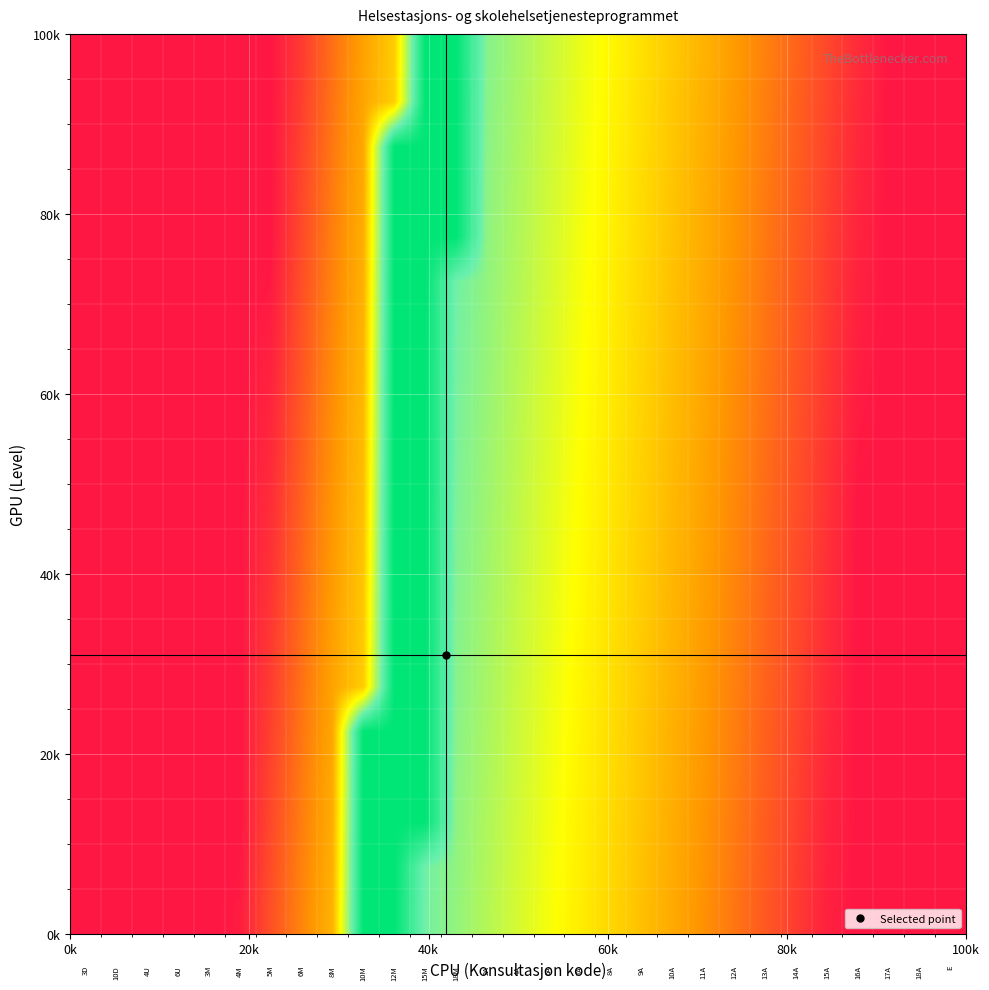

Reading left to right, what are all the values shown in this chart?

row_0: 0.0	0.0	0.0	0.0	0.0	0.0	0.1	0.2	0.3	1.0	1.0	0.7	0.7	0.6	0.6	0.5	0.5	0.4	0.3	0.3	0.2	0.2	0.1	0.1	0.0	0.0	0.0	0.0	0.0
row_1: 0.0	0.0	0.0	0.0	0.0	0.0	0.1	0.2	0.3	1.0	1.0	0.7	0.7	0.6	0.6	0.5	0.5	0.4	0.4	0.3	0.2	0.2	0.1	0.1	0.0	0.0	0.0	0.0	0.0
row_2: 0.0	0.0	0.0	0.0	0.0	0.0	0.1	0.2	0.3	1.0	1.0	1.0	0.7	0.6	0.6	0.5	0.5	0.4	0.4	0.3	0.2	0.2	0.1	0.1	0.0	0.0	0.0	0.0	0.0
row_3: 0.0	0.0	0.0	0.0	0.0	0.0	0.1	0.2	0.3	1.0	1.0	1.0	0.7	0.6	0.6	0.5	0.5	0.4	0.4	0.3	0.3	0.2	0.1	0.1	0.0	0.0	0.0	0.0	0.0
row_4: 0.0	0.0	0.0	0.0	0.0	0.0	0.1	0.2	0.3	1.0	1.0	1.0	0.7	0.6	0.6	0.5	0.5	0.4	0.4	0.3	0.3	0.2	0.1	0.1	0.0	0.0	0.0	0.0	0.0
row_5: 0.0	0.0	0.0	0.0	0.0	0.0	0.1	0.2	0.3	0.4	1.0	1.0	0.7	0.6	0.6	0.5	0.5	0.4	0.4	0.3	0.3	0.2	0.1	0.1	0.0	0.0	0.0	0.0	0.0
row_6: 0.0	0.0	0.0	0.0	0.0	0.0	0.1	0.2	0.3	0.4	1.0	1.0	0.7	0.6	0.6	0.5	0.5	0.4	0.4	0.3	0.3	0.2	0.2	0.1	0.0	0.0	0.0	0.0	0.0
row_7: 0.0	0.0	0.0	0.0	0.0	0.0	0.1	0.2	0.3	0.4	1.0	1.0	0.7	0.7	0.6	0.5	0.5	0.4	0.4	0.3	0.3	0.2	0.2	0.1	0.0	0.0	0.0	0.0	0.0
row_8: 0.0	0.0	0.0	0.0	0.0	0.0	0.1	0.2	0.3	0.4	1.0	1.0	0.7	0.7	0.6	0.5	0.5	0.4	0.4	0.3	0.3	0.2	0.2	0.1	0.1	0.0	0.0	0.0	0.0
row_9: 0.0	0.0	0.0	0.0	0.0	0.0	0.0	0.1	0.2	0.4	1.0	1.0	0.7	0.7	0.6	0.6	0.5	0.4	0.4	0.3	0.3	0.2	0.2	0.1	0.1	0.0	0.0	0.0	0.0
row_10: 0.0	0.0	0.0	0.0	0.0	0.0	0.0	0.1	0.2	0.3	1.0	1.0	0.7	0.7	0.6	0.6	0.5	0.4	0.4	0.3	0.3	0.2	0.2	0.1	0.1	0.0	0.0	0.0	0.0
row_11: 0.0	0.0	0.0	0.0	0.0	0.0	0.0	0.1	0.2	0.3	1.0	1.0	0.7	0.7	0.6	0.6	0.5	0.4	0.4	0.3	0.3	0.2	0.2	0.1	0.1	0.0	0.0	0.0	0.0
row_12: 0.0	0.0	0.0	0.0	0.0	0.0	0.0	0.1	0.2	0.3	1.0	1.0	0.7	0.7	0.6	0.6	0.5	0.5	0.4	0.3	0.3	0.2	0.2	0.1	0.1	0.0	0.0	0.0	0.0
row_13: 0.0	0.0	0.0	0.0	0.0	0.0	0.0	0.1	0.2	0.3	1.0	1.0	0.7	0.7	0.6	0.6	0.5	0.5	0.4	0.3	0.3	0.2	0.2	0.1	0.1	0.0	0.0	0.0	0.0
row_14: 0.0	0.0	0.0	0.0	0.0	0.0	0.0	0.1	0.2	0.3	1.0	1.0	0.7	0.7	0.6	0.6	0.5	0.5	0.4	0.4	0.3	0.2	0.2	0.1	0.1	0.0	0.0	0.0	0.0
row_15: 0.0	0.0	0.0	0.0	0.0	0.0	0.0	0.1	0.2	0.3	1.0	1.0	1.0	0.7	0.6	0.6	0.5	0.5	0.4	0.4	0.3	0.2	0.2	0.1	0.1	0.0	0.0	0.0	0.0
row_16: 0.0	0.0	0.0	0.0	0.0	0.0	0.0	0.1	0.2	0.3	1.0	1.0	1.0	0.7	0.6	0.6	0.5	0.5	0.4	0.4	0.3	0.2	0.2	0.1	0.1	0.0	0.0	0.0	0.0
row_17: 0.0	0.0	0.0	0.0	0.0	0.0	0.0	0.1	0.2	0.3	1.0	1.0	1.0	0.7	0.6	0.6	0.5	0.5	0.4	0.4	0.3	0.3	0.2	0.1	0.1	0.0	0.0	0.0	0.0
row_18: 0.0	0.0	0.0	0.0	0.0	0.0	0.0	0.1	0.2	0.3	0.4	1.0	1.0	0.7	0.6	0.6	0.5	0.5	0.4	0.4	0.3	0.3	0.2	0.1	0.1	0.0	0.0	0.0	0.0
row_19: 0.0	0.0	0.0	0.0	0.0	0.0	0.0	0.1	0.2	0.3	0.4	1.0	1.0	0.7	0.6	0.6	0.5	0.5	0.4	0.4	0.3	0.3	0.2	0.2	0.1	0.0	0.0	0.0	0.0